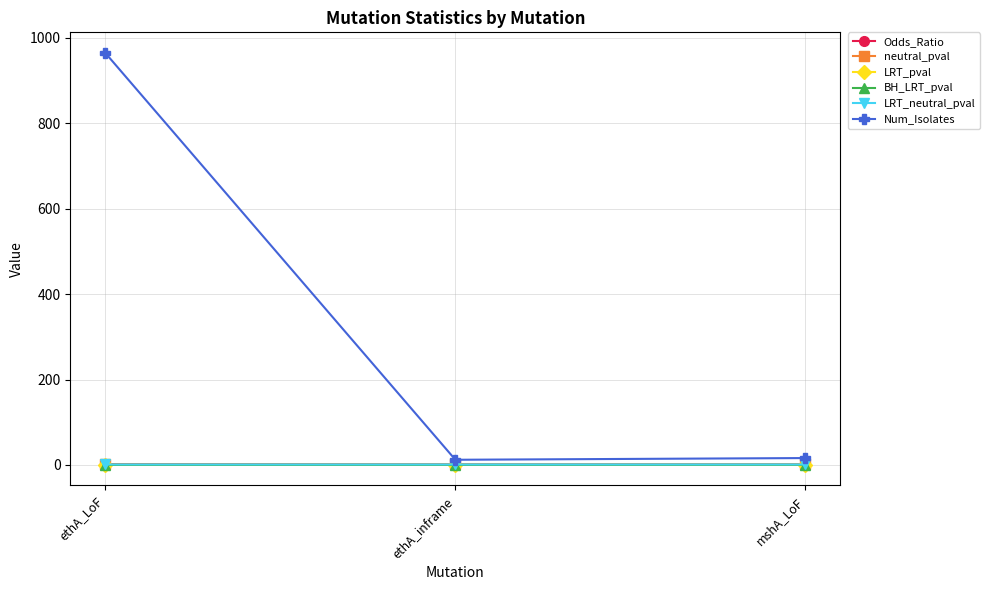

The Num_Isolates series shows 965.0 at ethA_LoF. True or false?

True